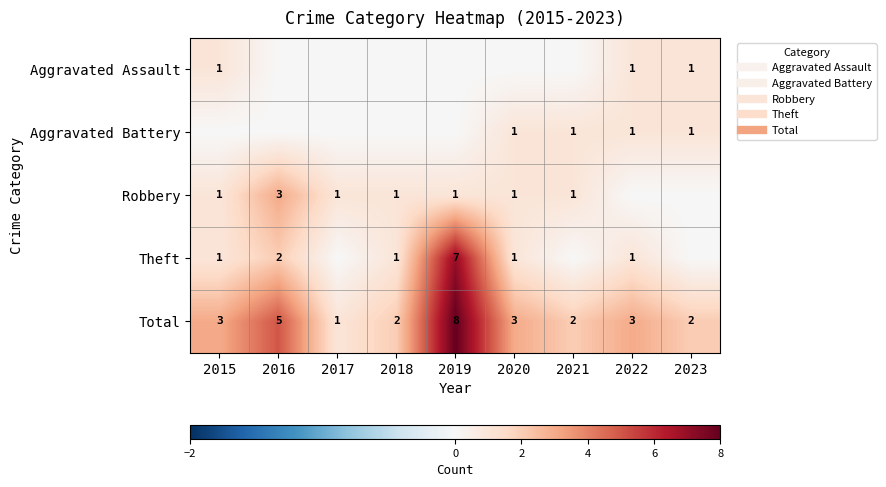

At how many categories does at least one series exceed 0?

9